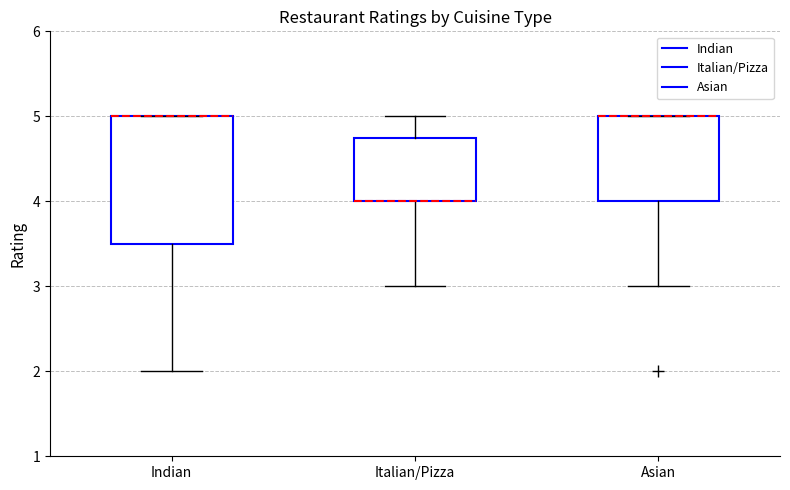

Reading left to right, read every box against the y-axis: the position of its median line, the range the box covers, and the ends of its whiskers. The values are not printed on the chart, so give them approximately, as read against the axis.

Indian: median 5.0 (drawn on the box's upper edge), box 3.5 to 5.0, whiskers 2.0 to 5.0
Italian/Pizza: median 4.0 (drawn on the box's lower edge), box 4.0 to 4.8, whiskers 3.0 to 5.0
Asian: median 5.0 (drawn on the box's upper edge), box 4.0 to 5.0, whiskers 3.0 to 5.0